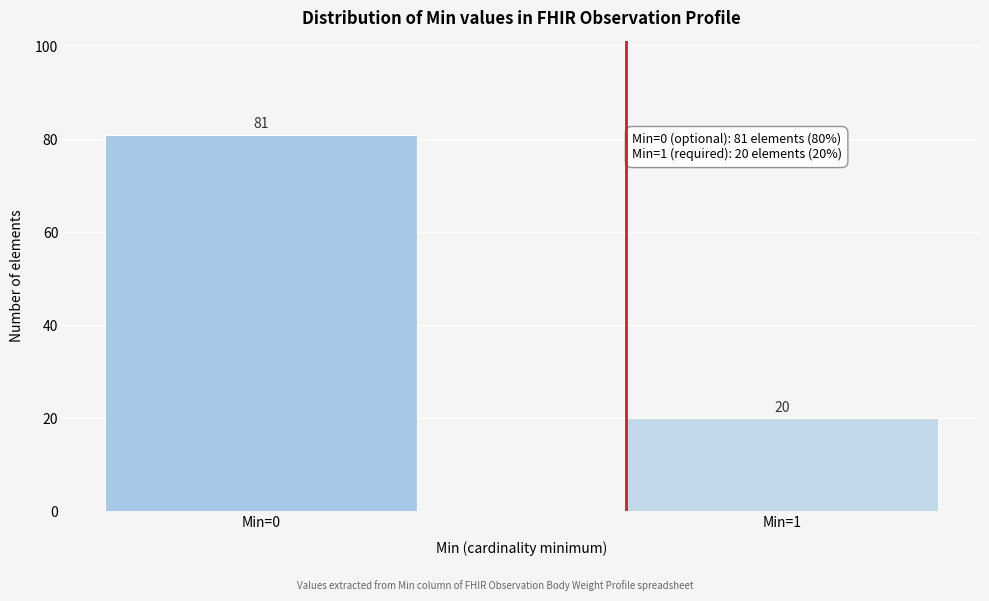

Reading left to right, transcribe all the data shown in this chart.

81	20